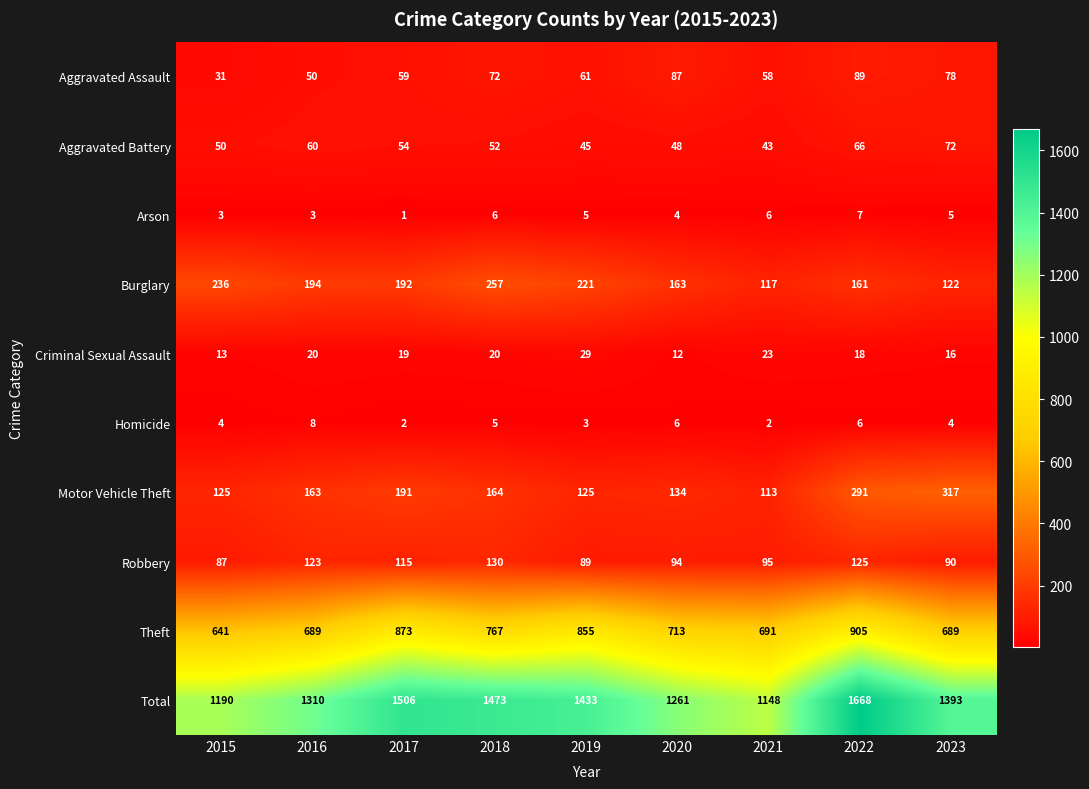

Which series changed the most between 2019 and 2021?

Total